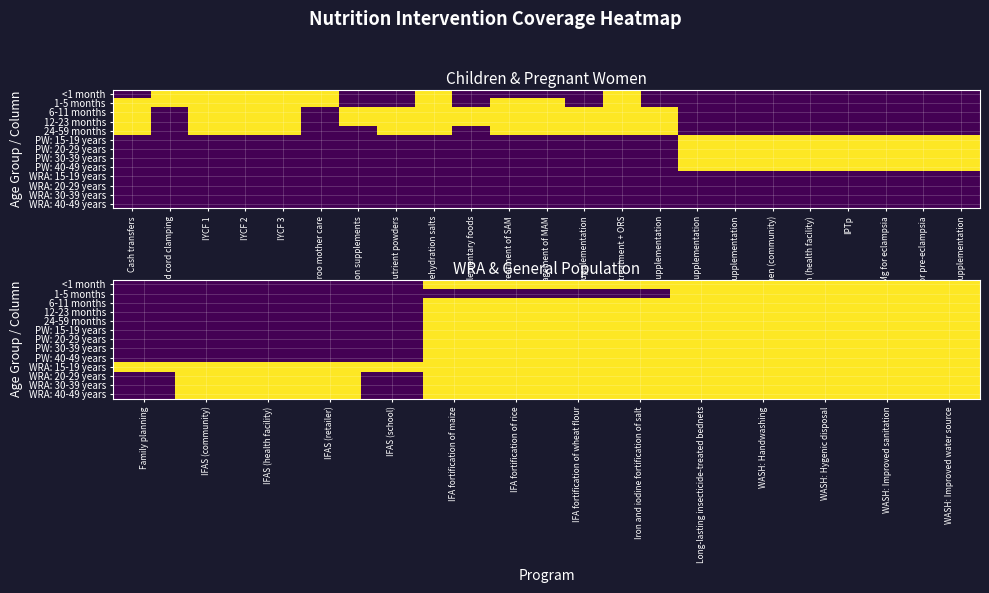

At how many categories does at least one series exceed 0?

14